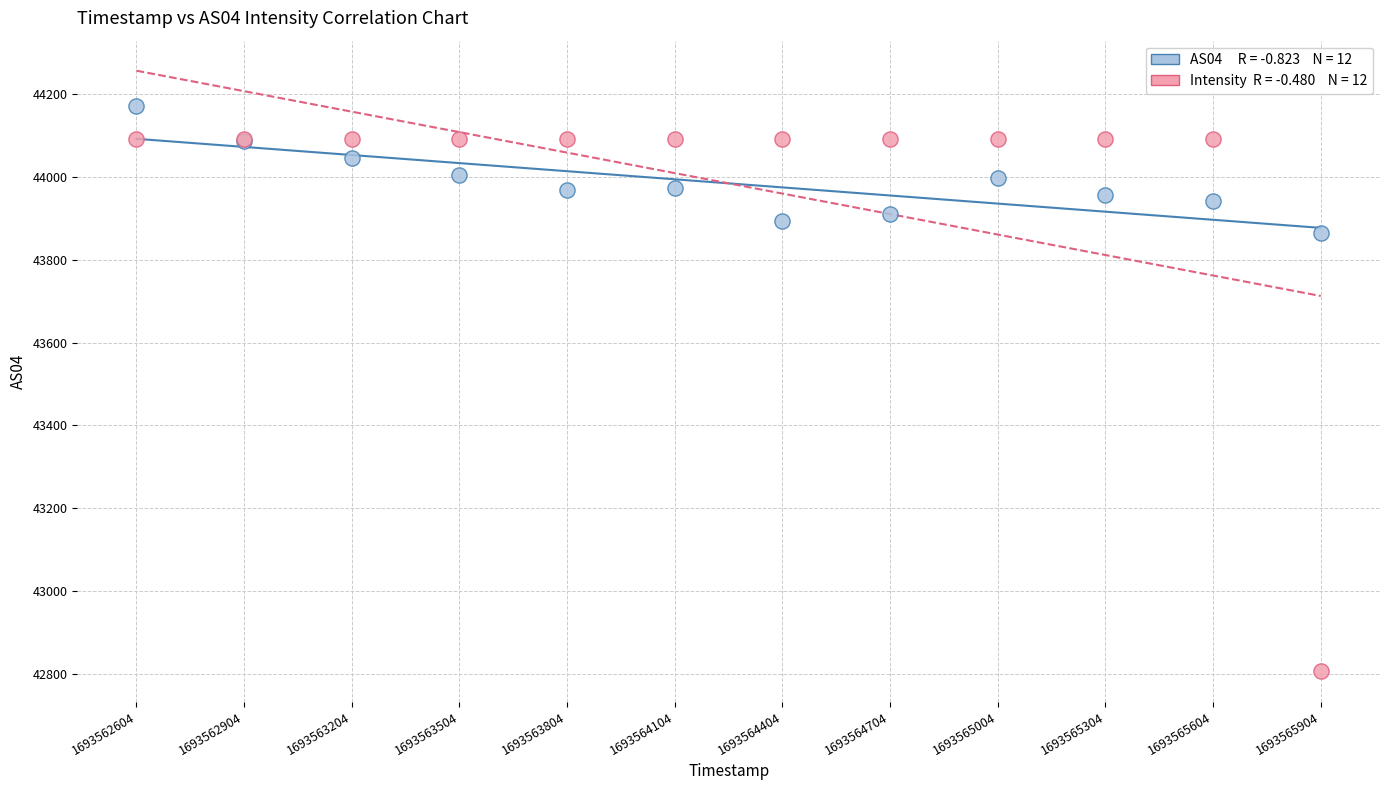

Across all series, what Y value is closest to 43488?

43865.0